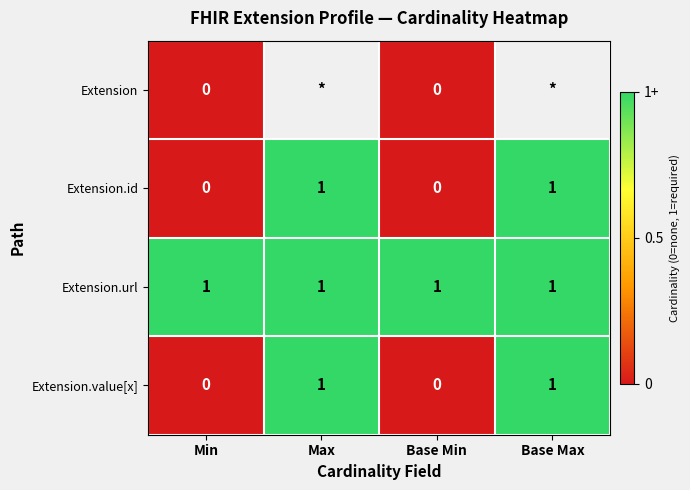

Which category has the highest value across all series?

Max